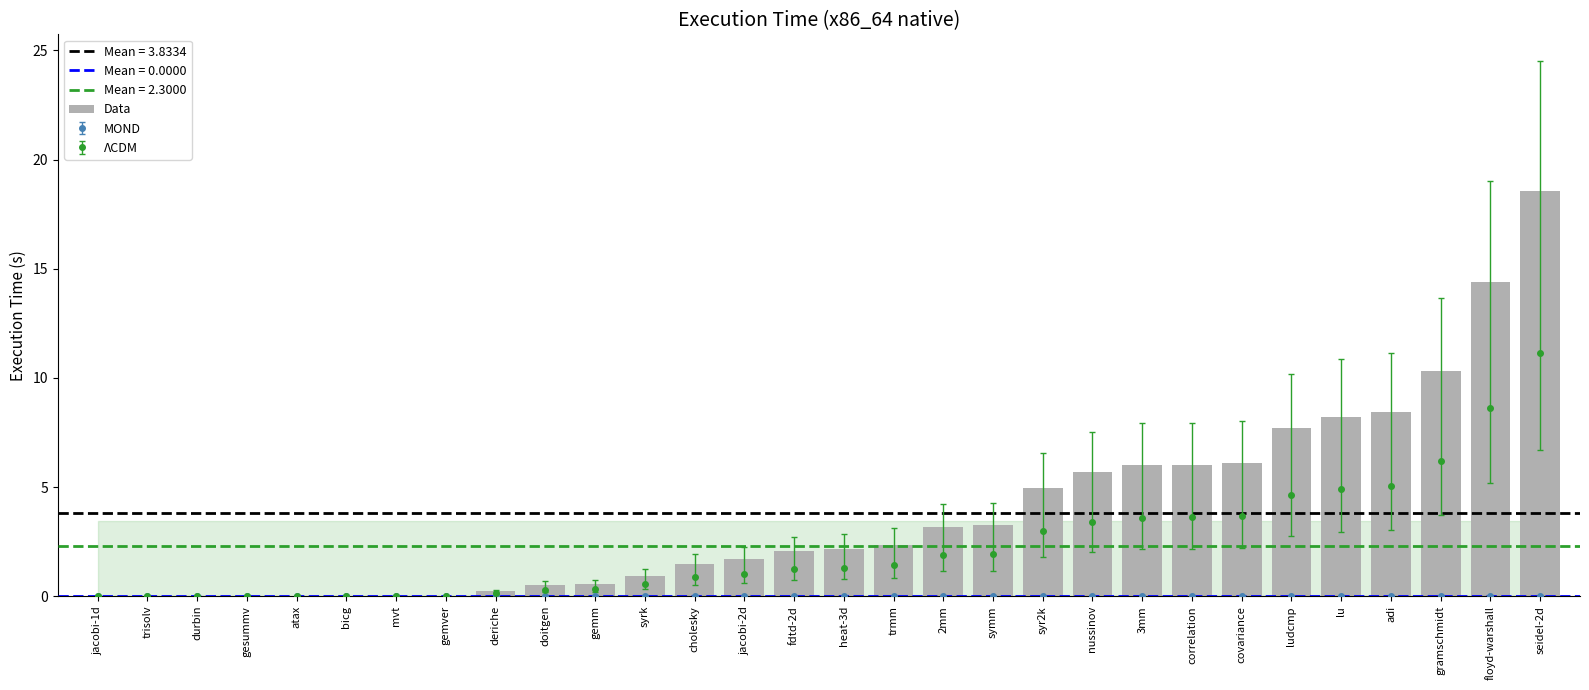

What is the change in value from trmm to nussinov?

+3.3